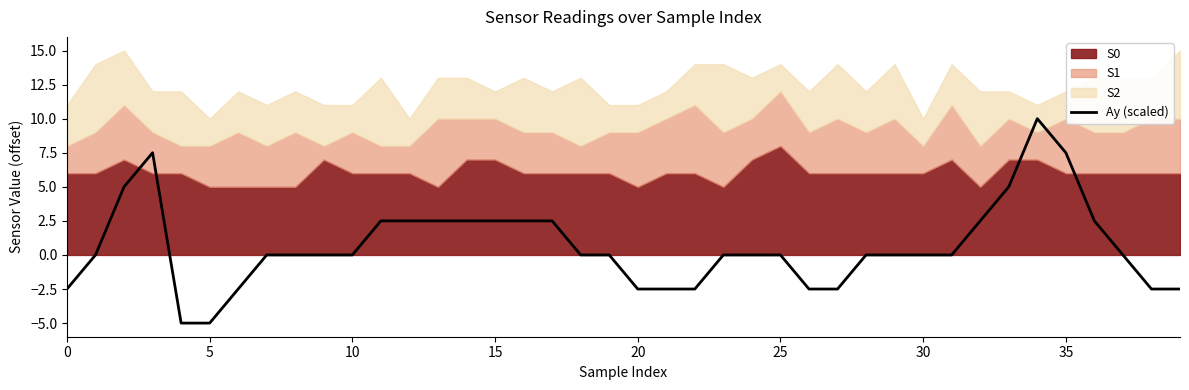

Does the chart display data point markers on the line(s)?

No